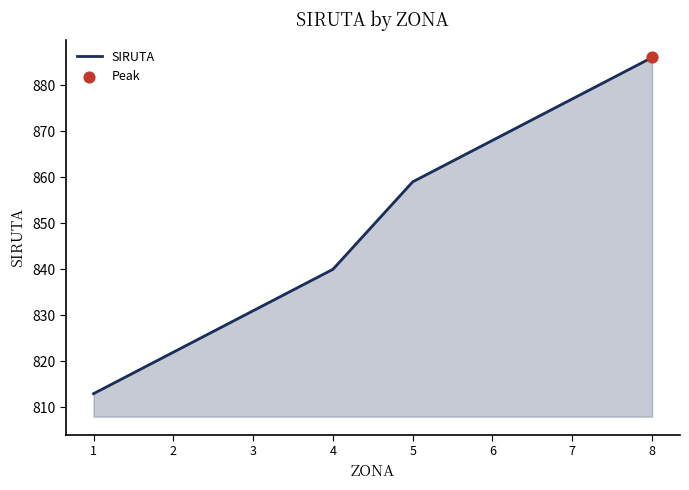

What is the change in value from 1 to 3?

+18